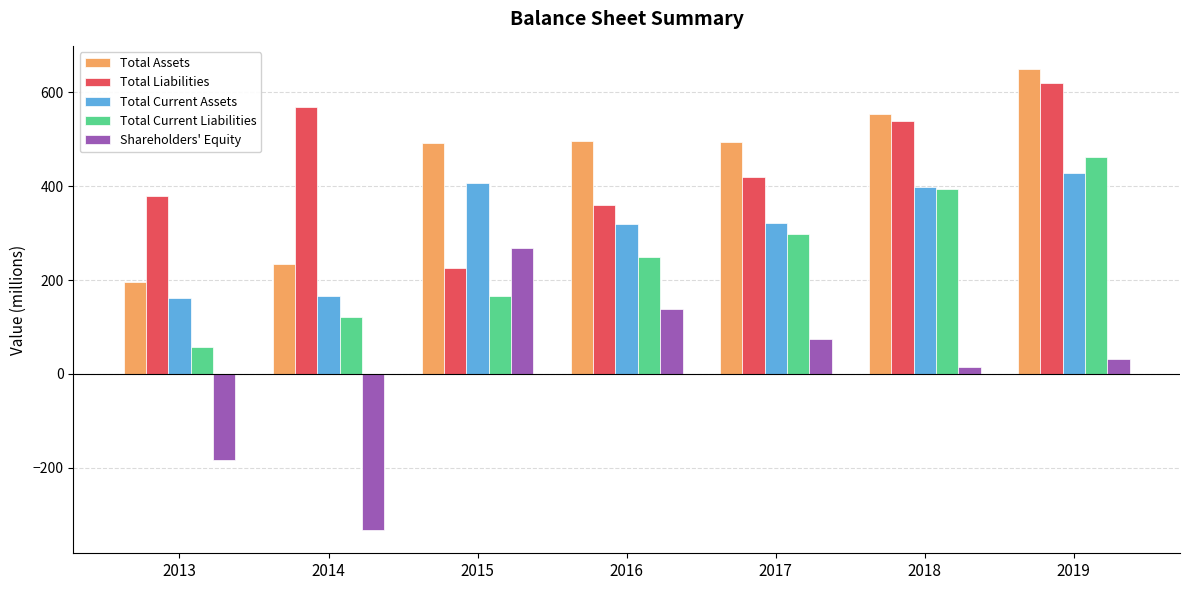

Which label corresponds to the smallest value in the chart?

2014